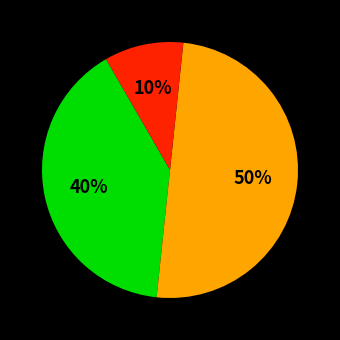

To the nearest percent, what is the average slice percentage?

33%